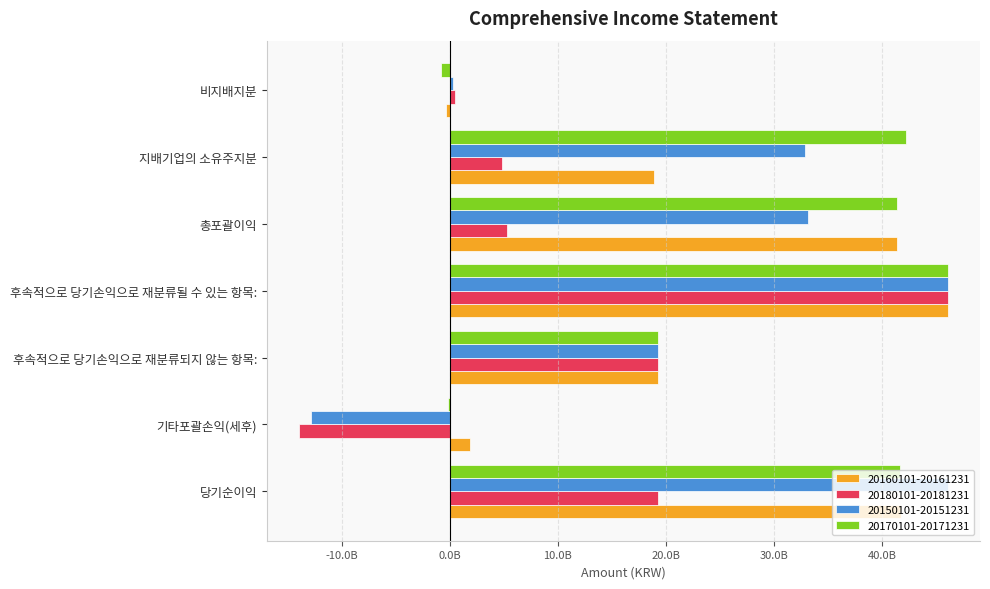

At how many categories does at least one series exceed 36300029932?

4